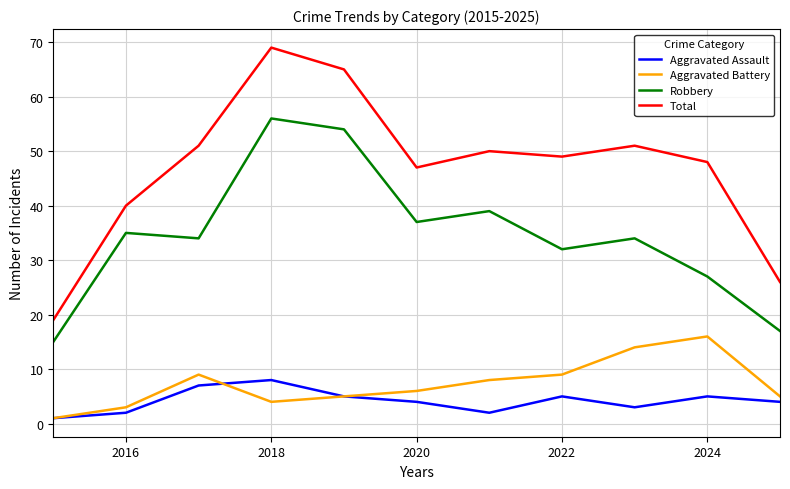

What is the greatest value displayed?

69